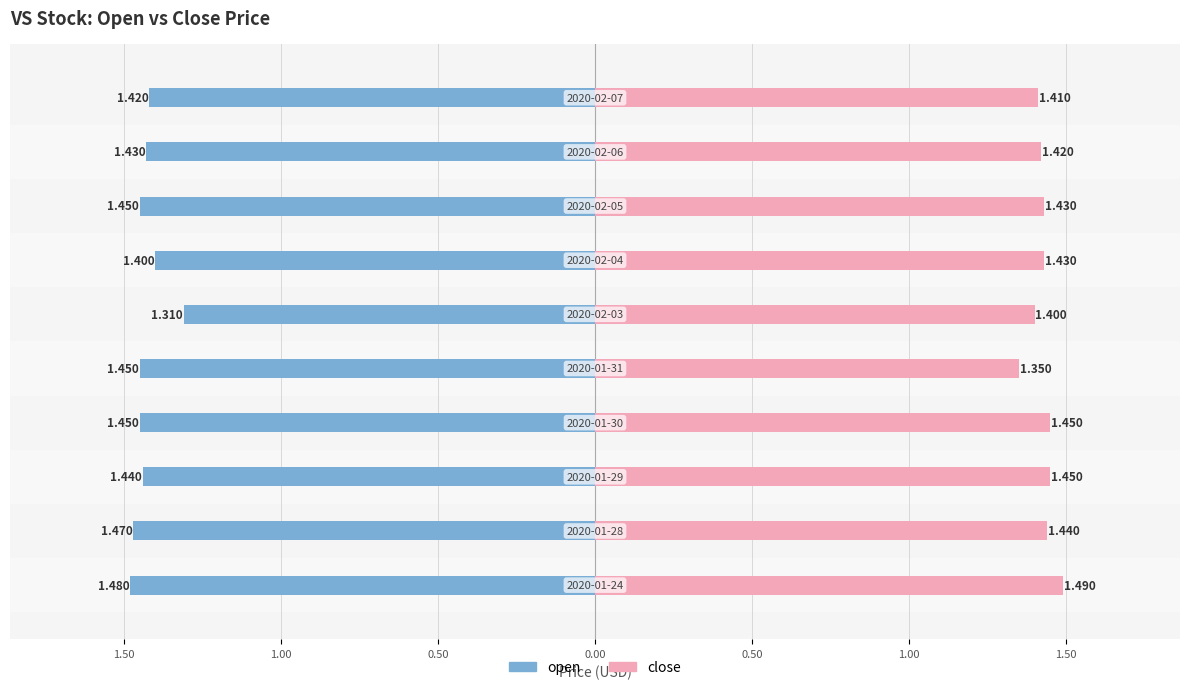

Reading right to left, what are all the values shown in this chart?

open: -1.4	-1.4	-1.4	-1.4	-1.3	-1.4	-1.4	-1.4	-1.5	-1.5
close: 1.4	1.4	1.4	1.4	1.4	1.4	1.4	1.4	1.4	1.5